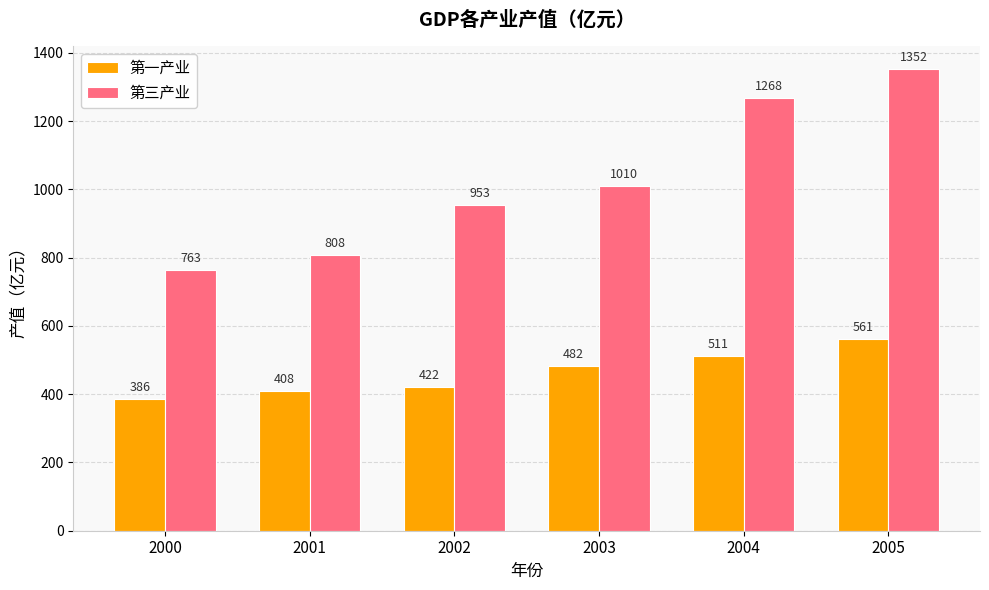

True or false: 第一产业 has a value of 386 at 2000.

True